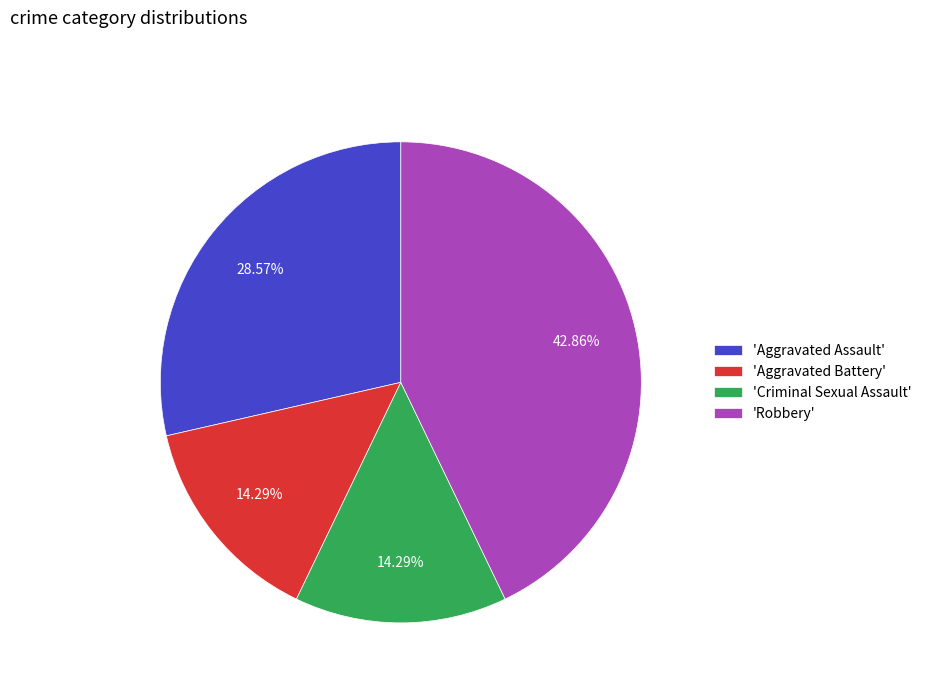

Approximately how many times larger is the value at 'Aggravated Assault' compared to 'Aggravated Battery'?

2.0